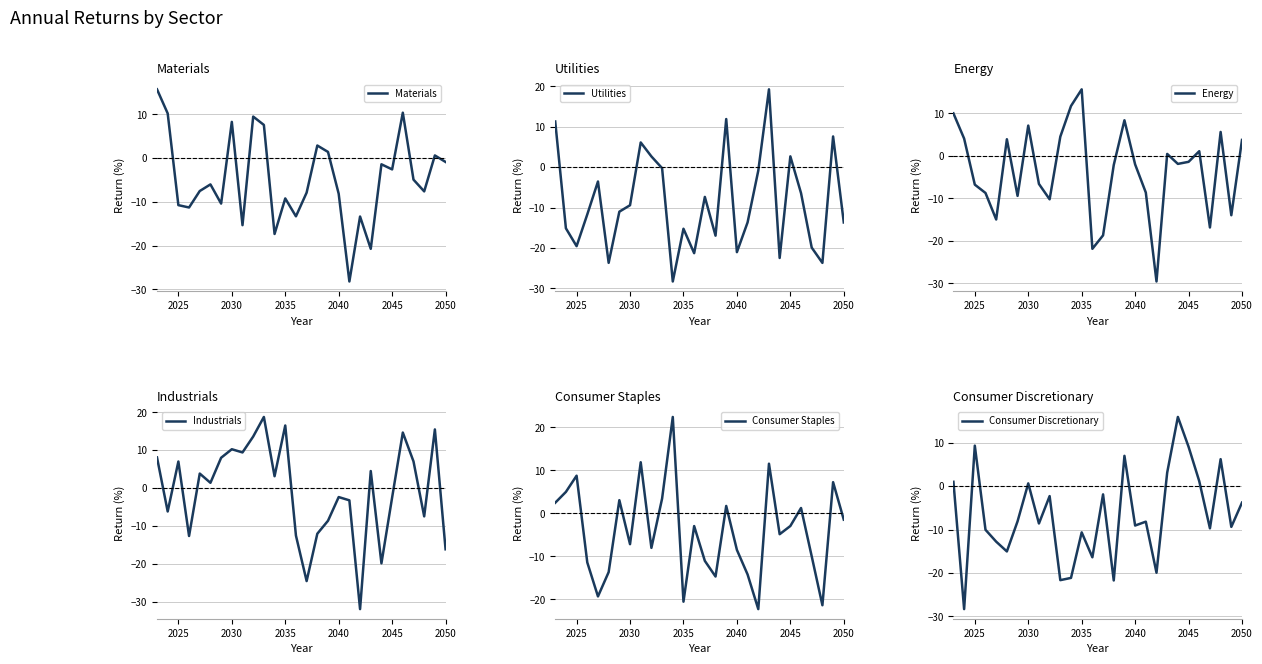

Where is the first local minimum for Utilities?

2025